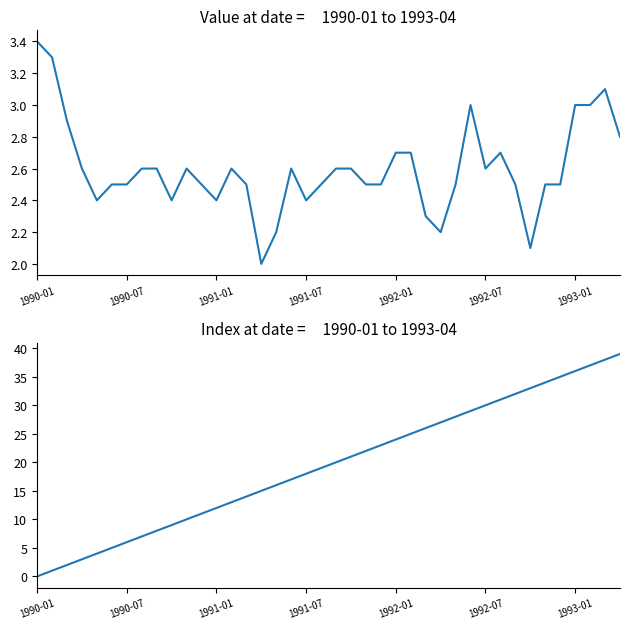

Which series ends up on top after the final intersection of value and col_0?

col_0